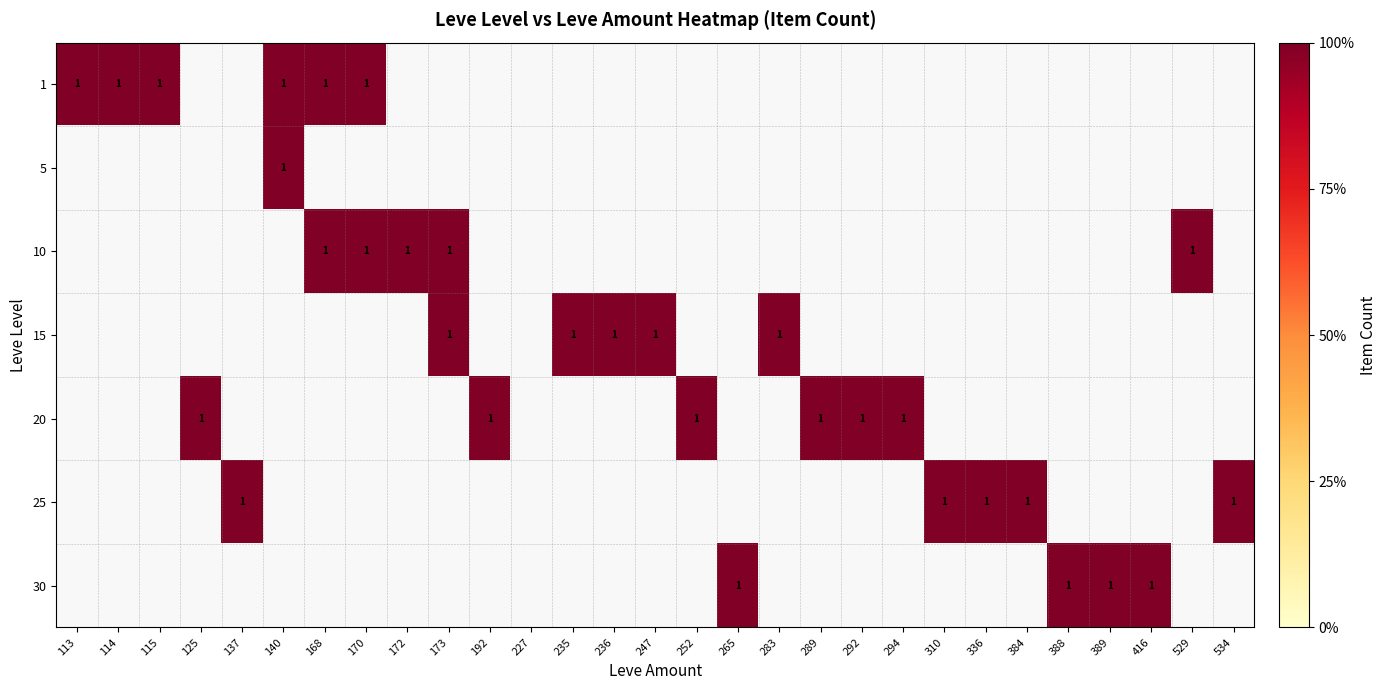

Between 115 and 168, which is larger?

115